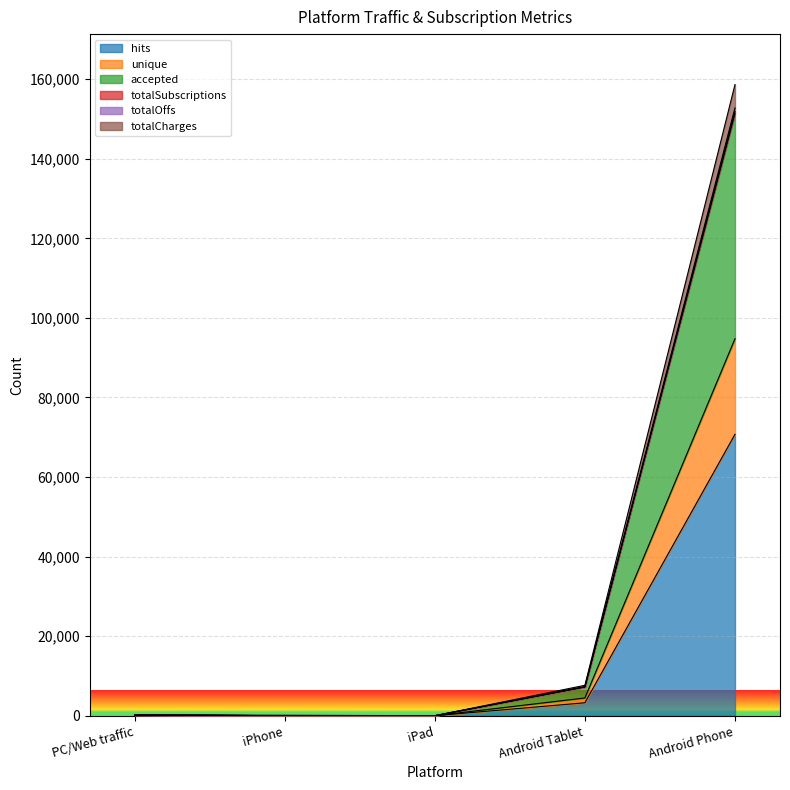

What is the approximate value of unique at PC/Web traffic?

196